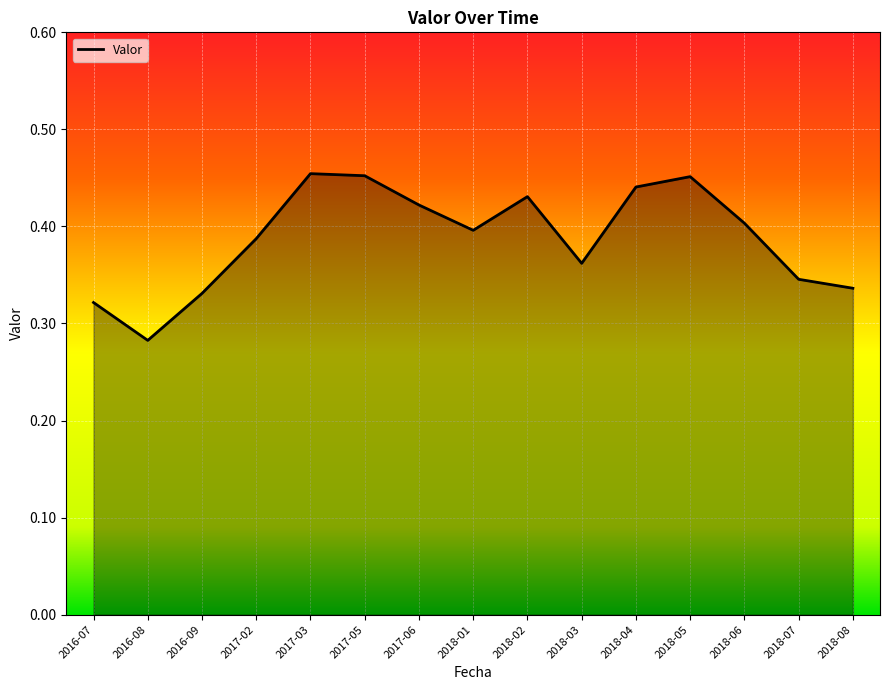

What is the difference between the maximum and minimum values?

0.2